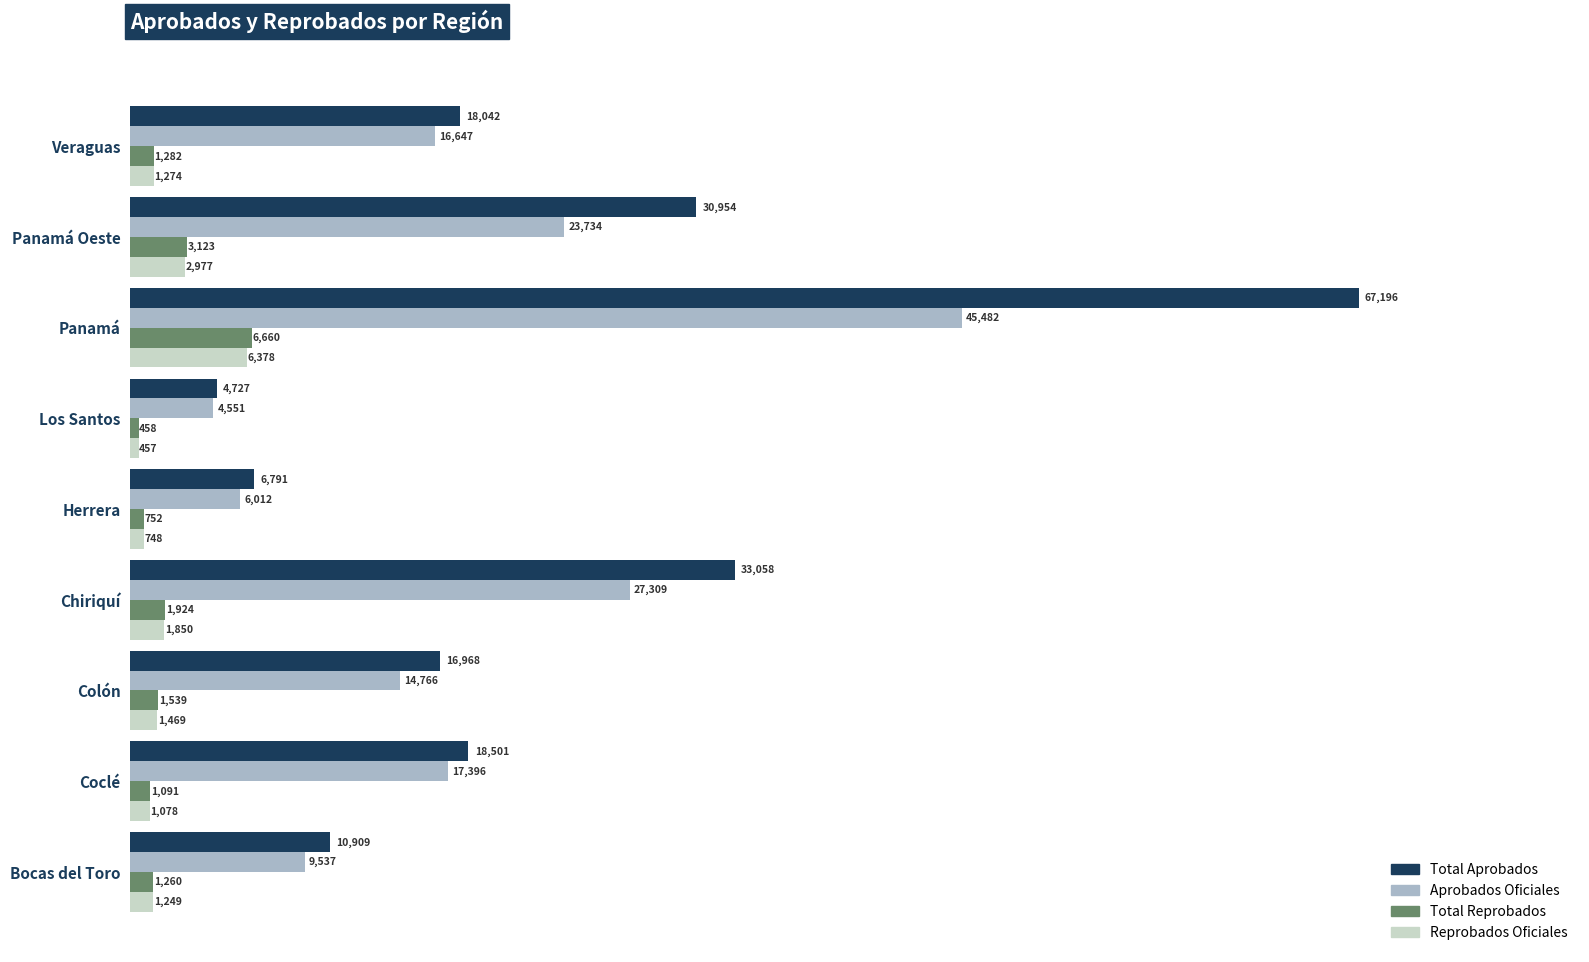

At which label does Total Reprobados reach its peak?

Panamá